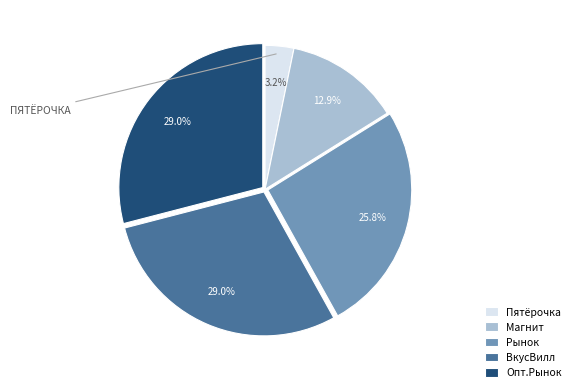

Does any single category account for the majority?

No